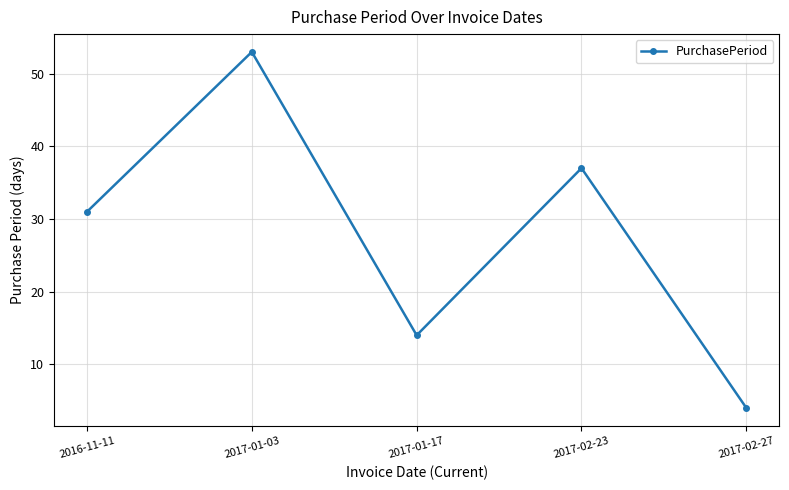

Which has a higher value, 2017-01-03 or 2017-01-17?

2017-01-03